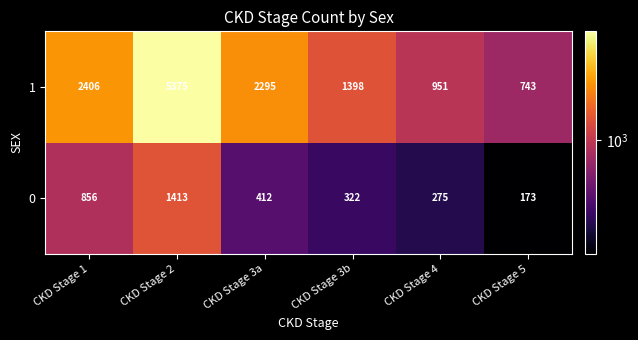

At which label does 0 first exceed 412?

CKD Stage 1